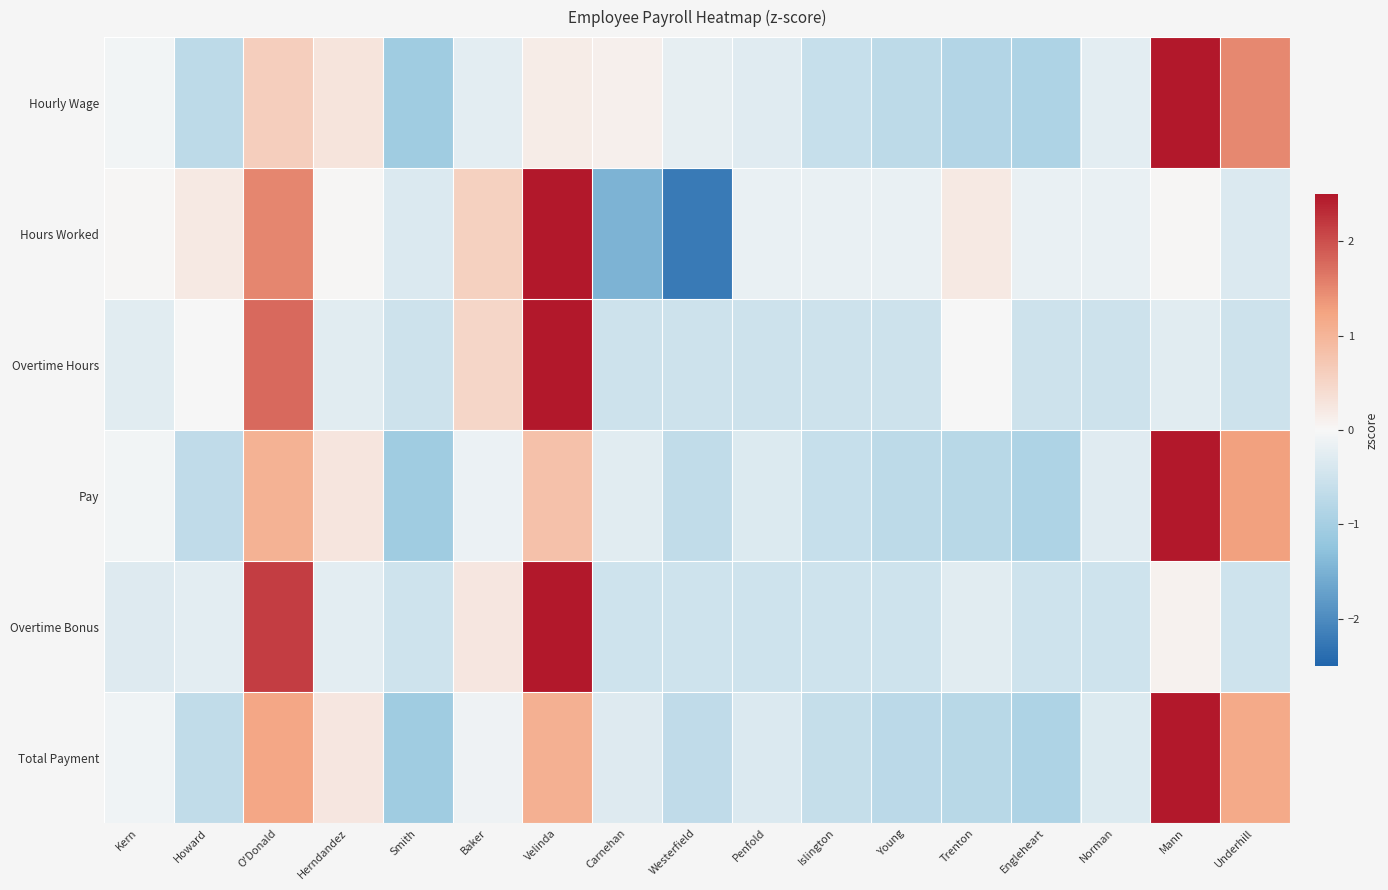

Reading left to right, transcribe all the data shown in this chart.

Hourly Wage: Kern=-0.1	Howard=-0.7	O'Donald=0.6	Herndandez=0.3	Smith=-1.1	Baker=-0.3	Velinda=0.2	Carnehan=0.1	Westerfield=-0.2	Penfold=-0.3	Islington=-0.6	Young=-0.7	Trenton=-0.8	Engleheart=-0.9	Norman=-0.3	Mann=3.2	Underhill=1.5
Hours Worked: Kern=0.0	Howard=0.2	O'Donald=1.5	Herndandez=0.0	Smith=-0.3	Baker=0.6	Velinda=2.6	Carnehan=-1.5	Westerfield=-2.2	Penfold=-0.2	Islington=-0.2	Young=-0.2	Trenton=0.2	Engleheart=-0.2	Norman=-0.2	Mann=0.0	Underhill=-0.3
Overtime Hours: Kern=-0.3	Howard=-0.0	O'Donald=1.8	Herndandez=-0.3	Smith=-0.5	Baker=0.5	Velinda=3.3	Carnehan=-0.5	Westerfield=-0.5	Penfold=-0.5	Islington=-0.5	Young=-0.5	Trenton=-0.0	Engleheart=-0.5	Norman=-0.5	Mann=-0.3	Underhill=-0.5
Pay: Kern=-0.1	Howard=-0.7	O'Donald=1.0	Herndandez=0.3	Smith=-1.1	Baker=-0.1	Velinda=0.8	Carnehan=-0.3	Westerfield=-0.7	Penfold=-0.3	Islington=-0.6	Young=-0.7	Trenton=-0.8	Engleheart=-0.9	Norman=-0.3	Mann=3.0	Underhill=1.3
Overtime Bonus: Kern=-0.3	Howard=-0.2	O'Donald=2.2	Herndandez=-0.3	Smith=-0.5	Baker=0.3	Velinda=3.1	Carnehan=-0.5	Westerfield=-0.5	Penfold=-0.5	Islington=-0.5	Young=-0.5	Trenton=-0.3	Engleheart=-0.5	Norman=-0.5	Mann=0.1	Underhill=-0.5
Total Payment: Kern=-0.1	Howard=-0.7	O'Donald=1.2	Herndandez=0.2	Smith=-1.1	Baker=-0.1	Velinda=1.1	Carnehan=-0.3	Westerfield=-0.7	Penfold=-0.3	Islington=-0.6	Young=-0.7	Trenton=-0.8	Engleheart=-0.9	Norman=-0.3	Mann=2.9	Underhill=1.2